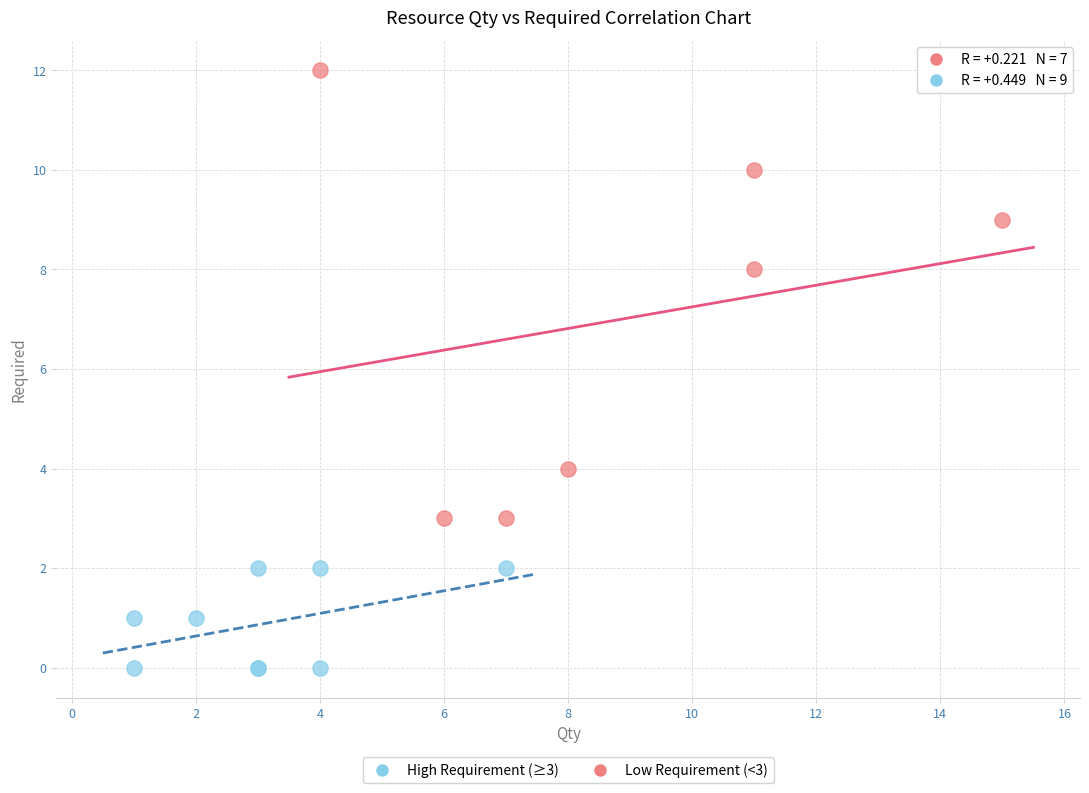

Which series has the widest spread of Y values?

High Requirement (≥3)